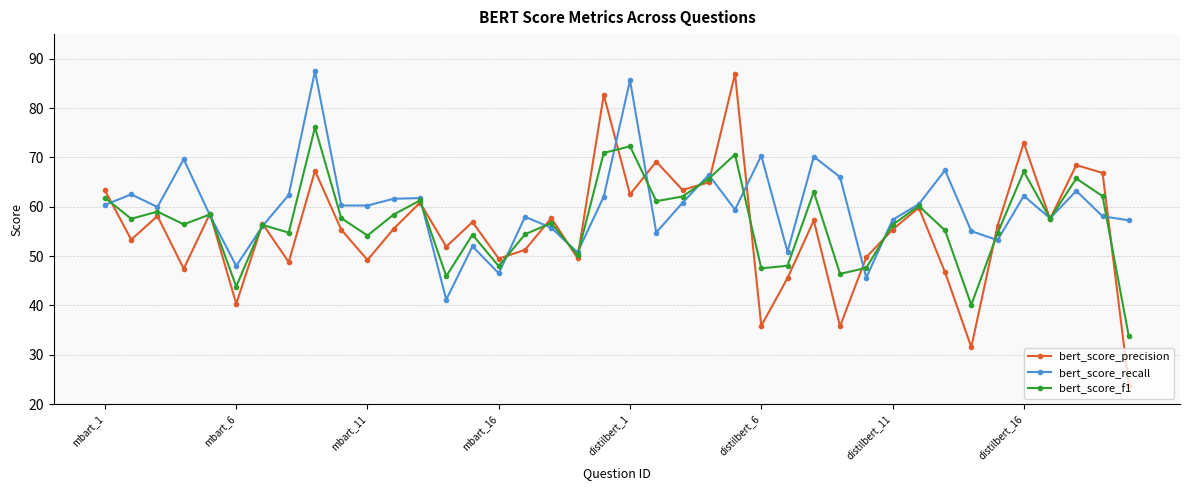

At how many categories does at least one series exceed 28?

40